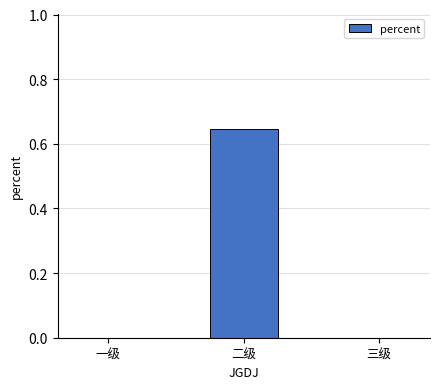

What is the change in value from 二级 to 三级?

-0.6